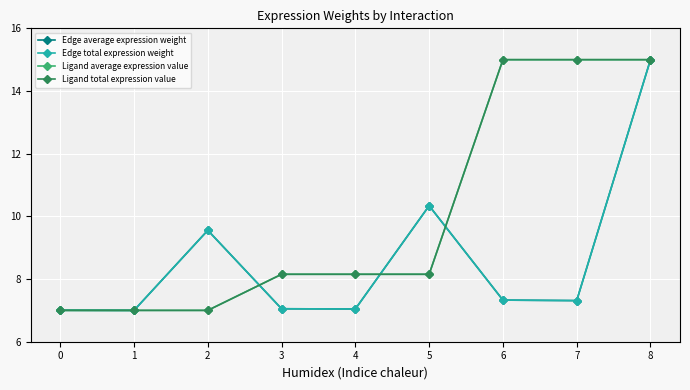

Is this an area chart (filled region under the line)?

No